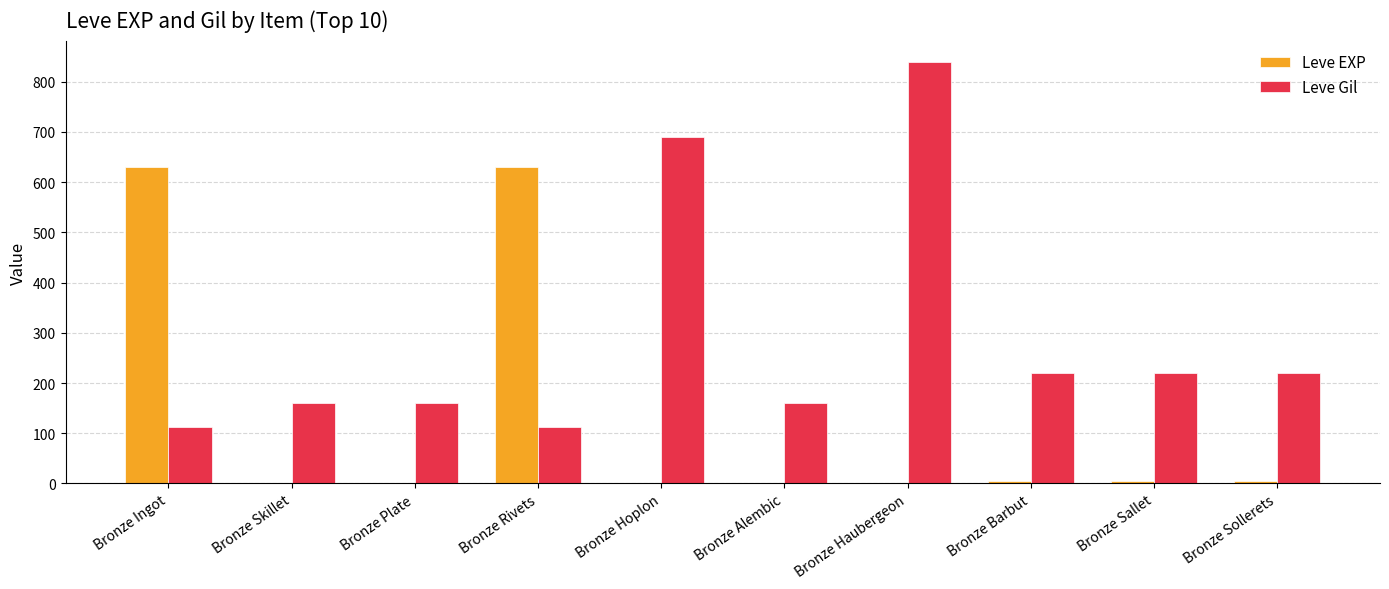

What is the sum of the Leve EXP values at Bronze Plate and Bronze Sallet?

6